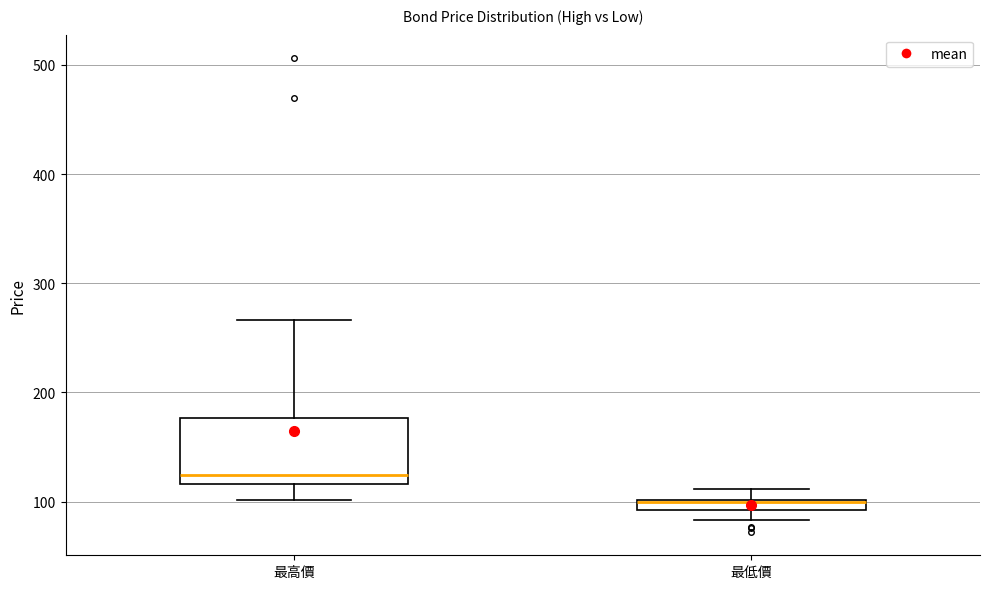

Which box is the tallest, from its lower edge to its upper edge?

最高價